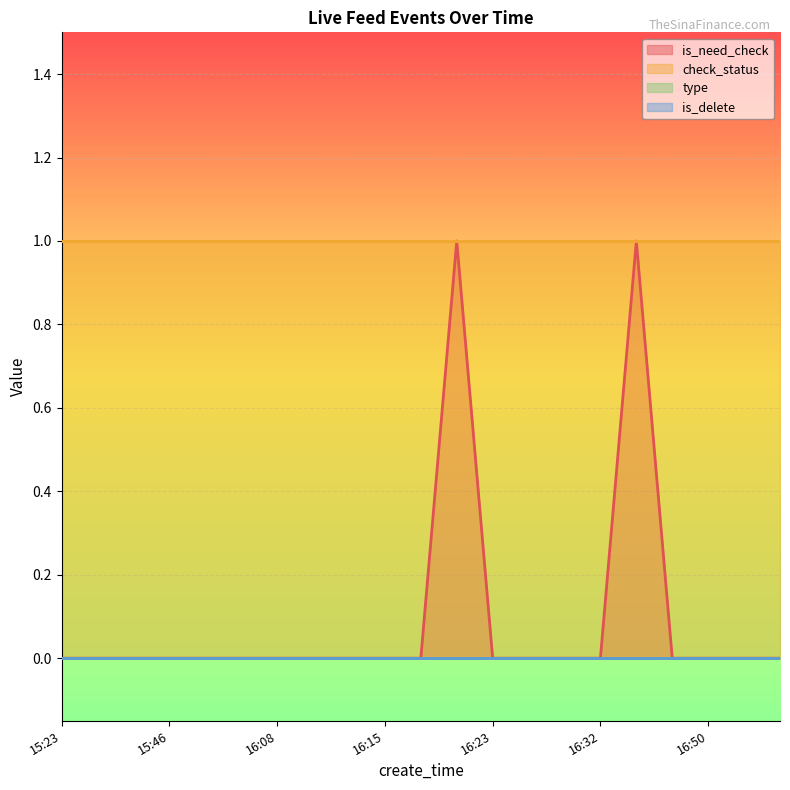

Is it true that is_need_check equals 0 at 16:14?

True